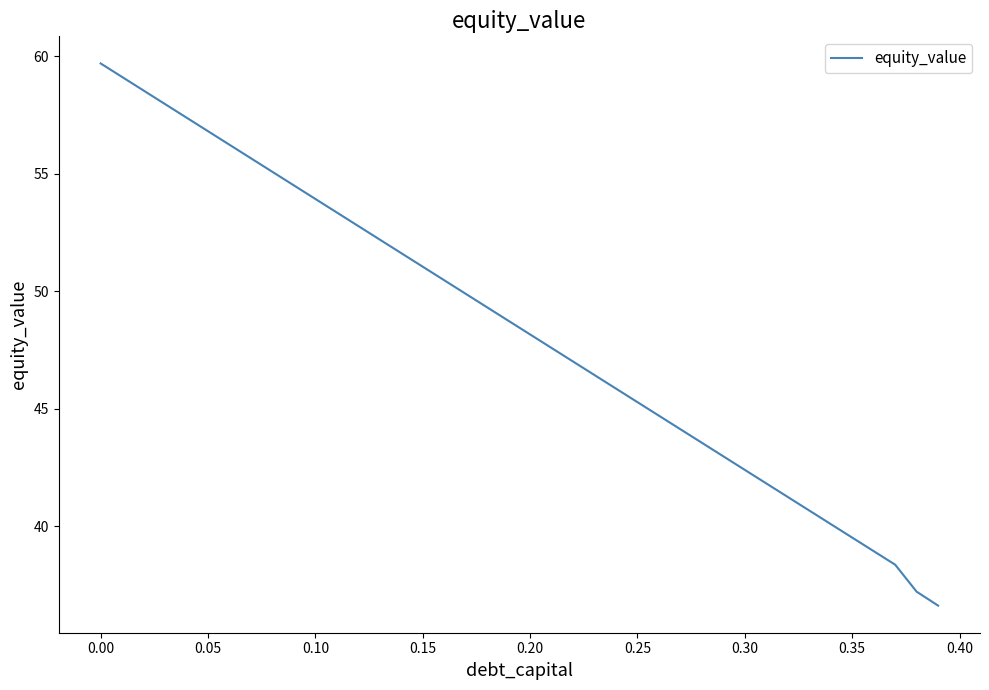

What is the smallest value displayed?

36.6